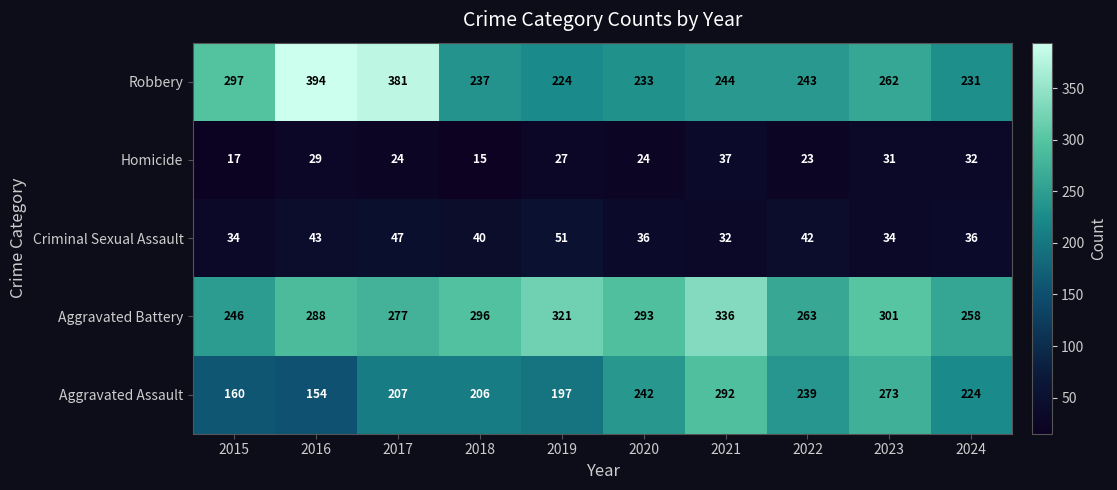

Between 2020 and 2022, which series saw the biggest shift?

Aggravated Battery